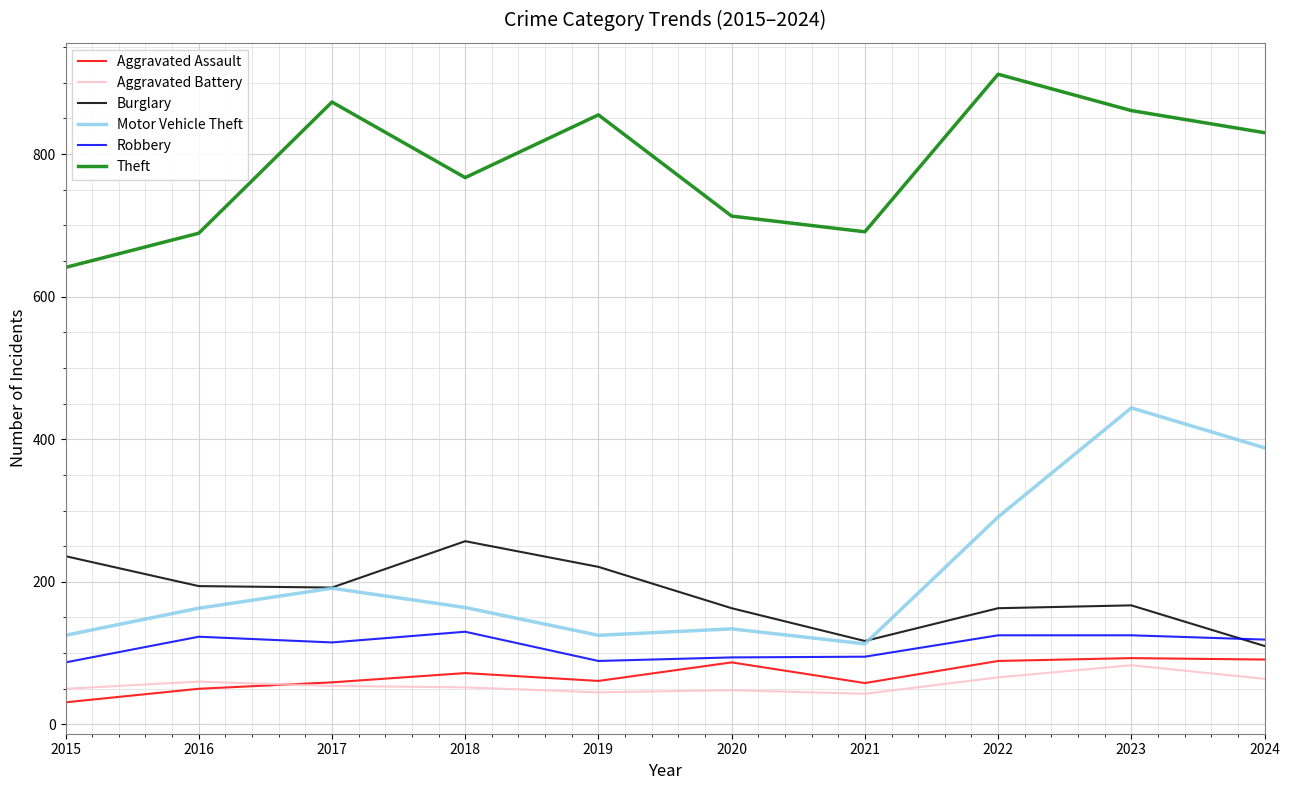

What are all the series names shown in the legend?

Aggravated Assault, Aggravated Battery, Burglary, Motor Vehicle Theft, Robbery, Theft